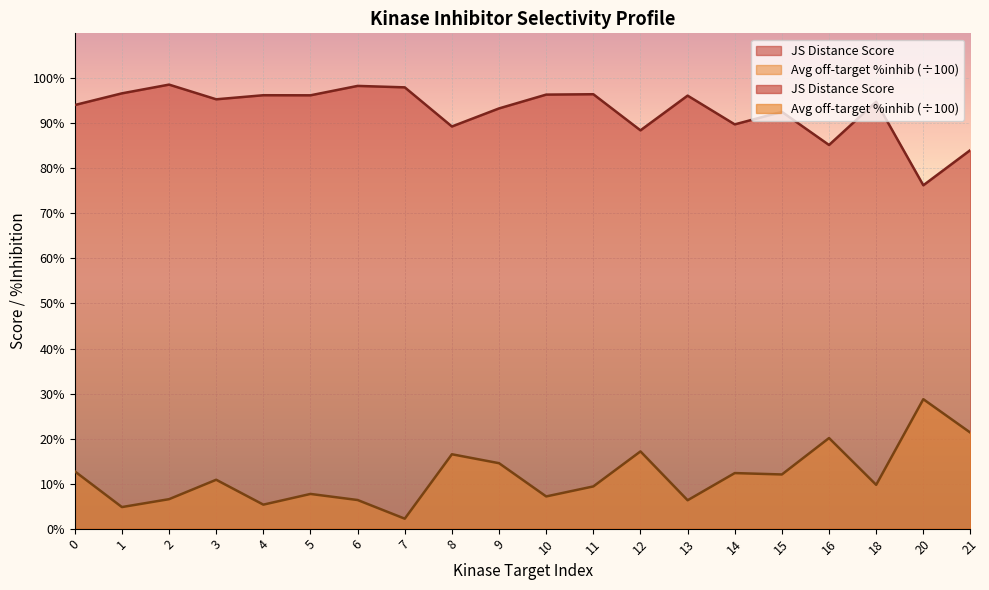

Rank the categories by JS Distance Score value from lowest to highest.

20, 21, 16, 12, 8, 14, 15, 9, 0, 18, 3, 13, 5, 4, 10, 11, 1, 7, 6, 2